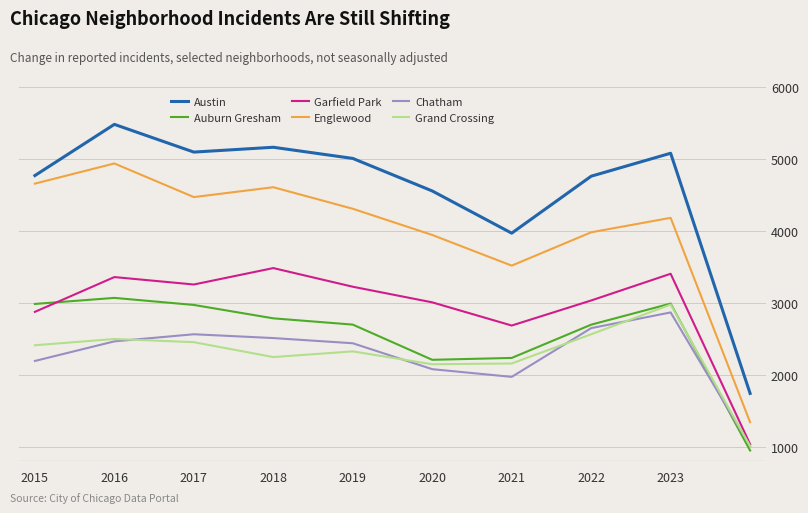

What is the maximum value for Garfield Park?

3485